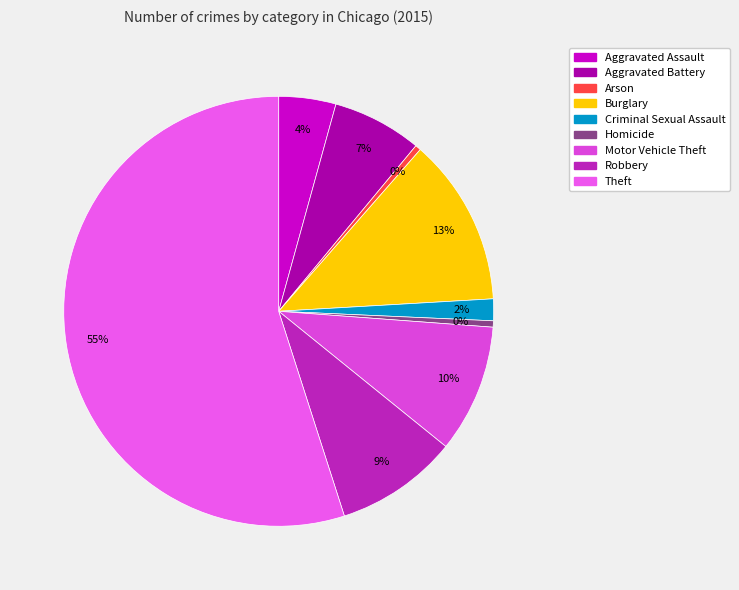

Is it true that Theft is 41% of the pie?

False